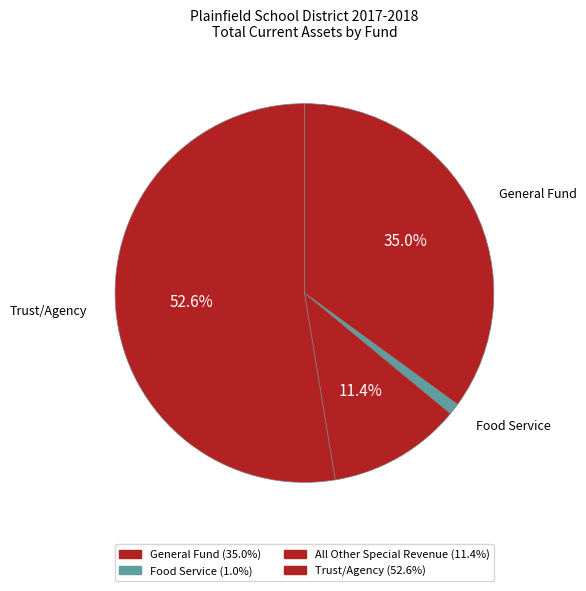

What is the change in value from All Other Special Revenue to Trust/Agency?

+280400.4